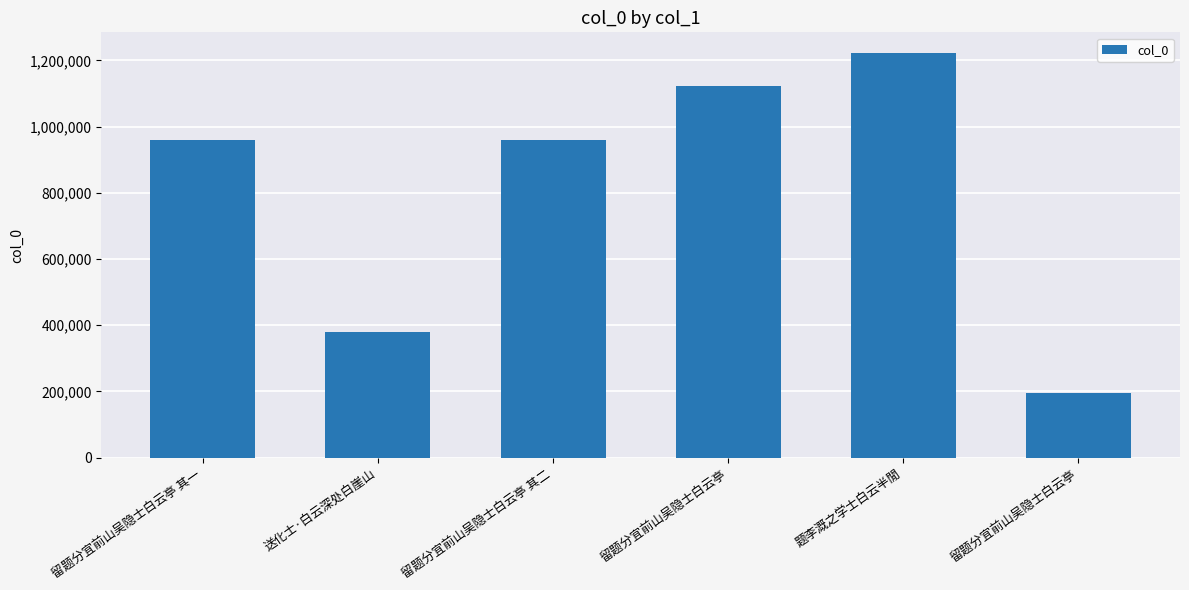

What is the label of the 6th bar from the right?

留题分宜前山吴隐士白云亭 其一